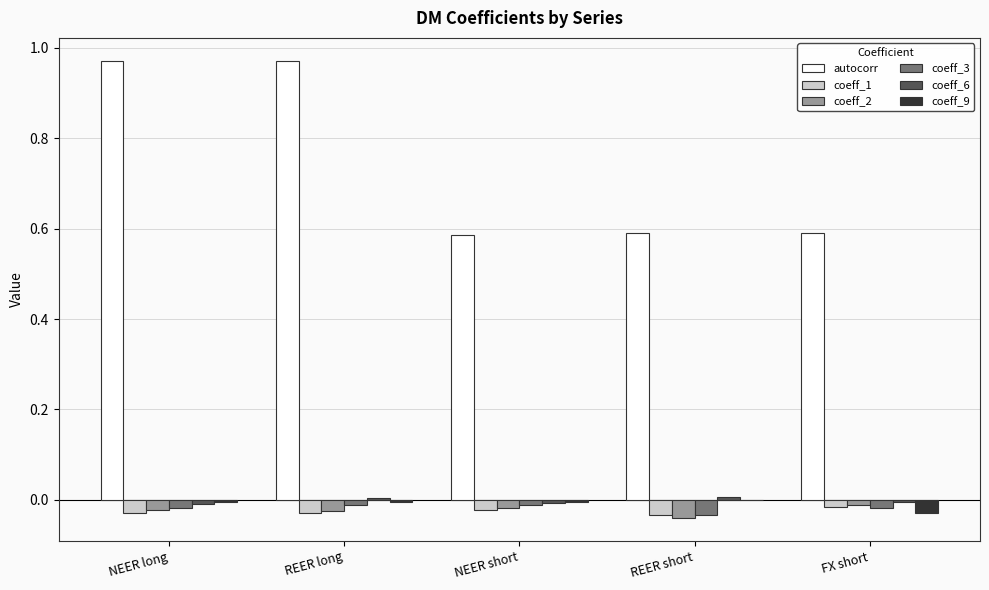

Is the value of autocorr at NEER long greater than the value of coeff_2 at NEER long?

Yes